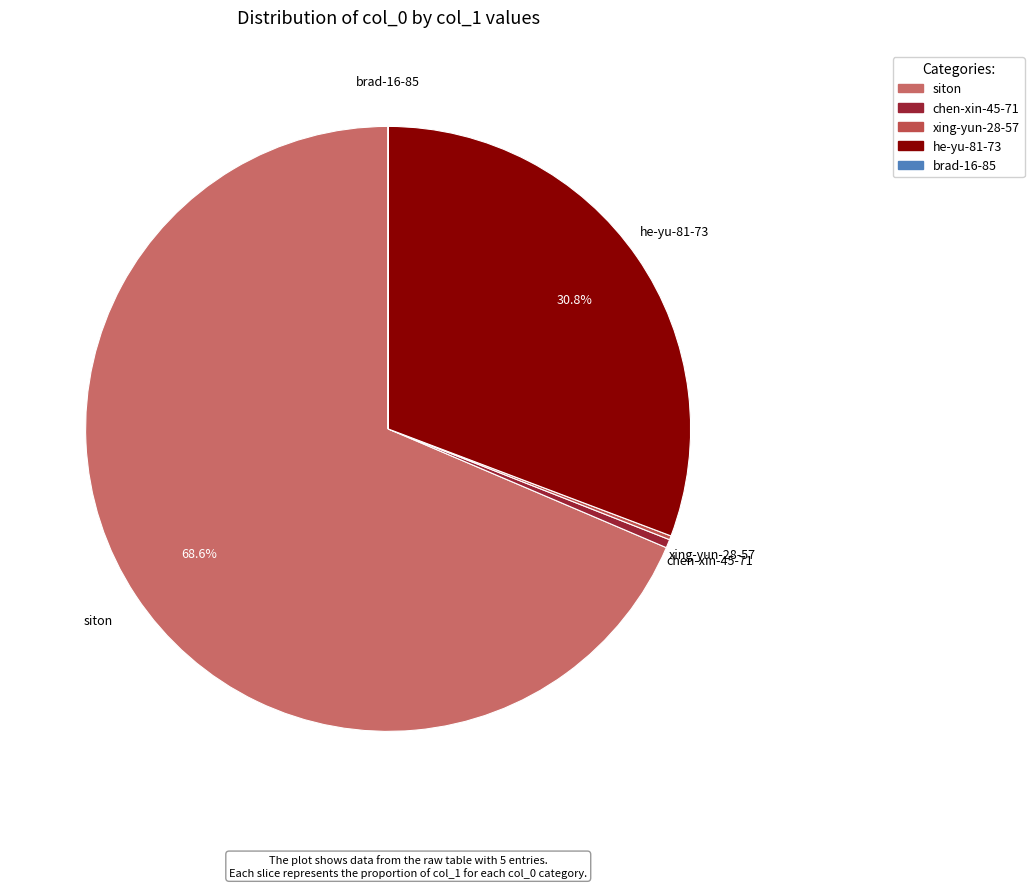

Combined, what portion of the pie is he-yu-81-73 and siton?

99.3%